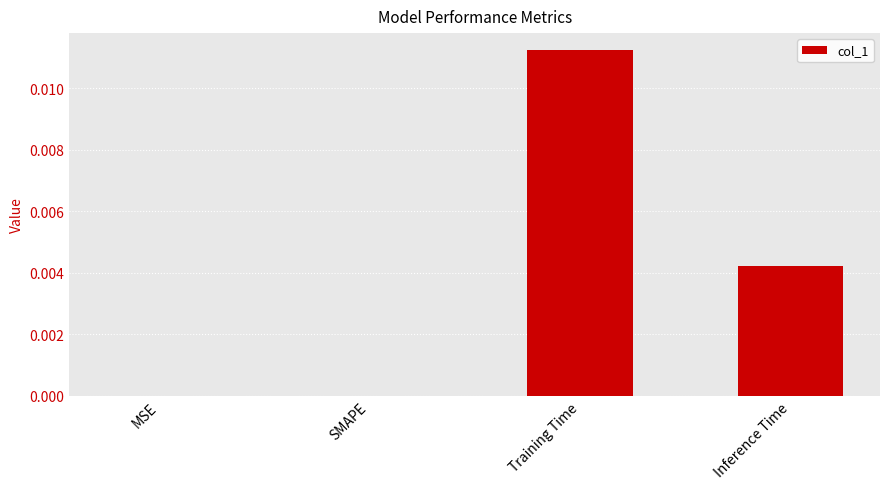

At which category does the chart reach its peak across all series?

Training Time